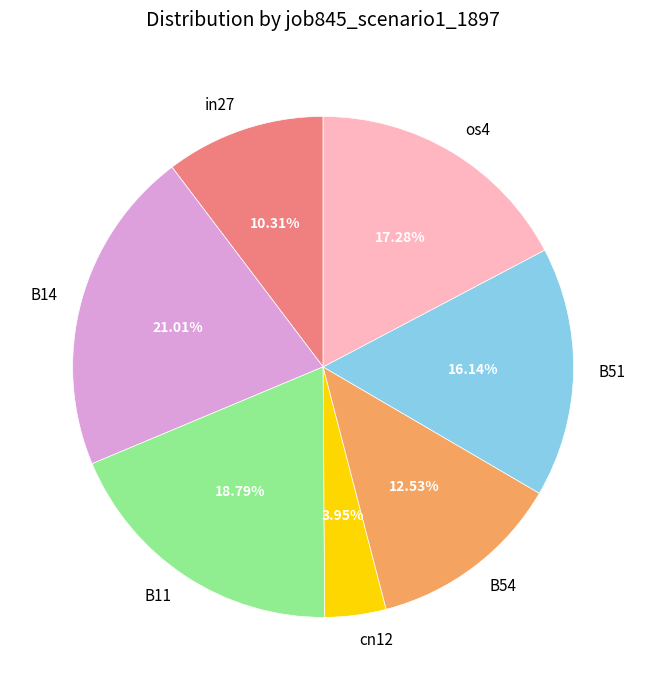

True or false: B14 accounts for 30% of the total.

False